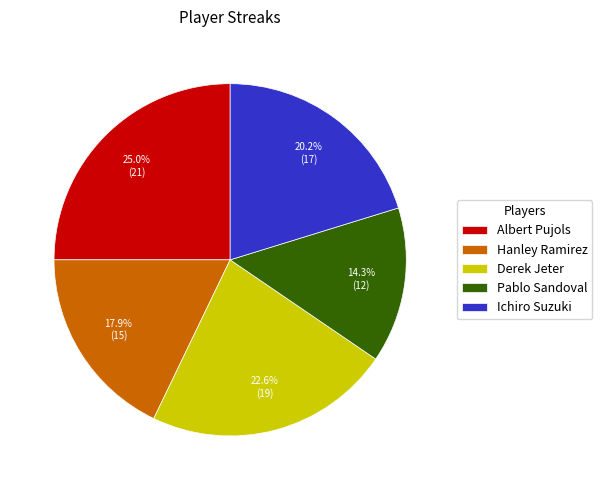

How many slices are in this pie chart?

5